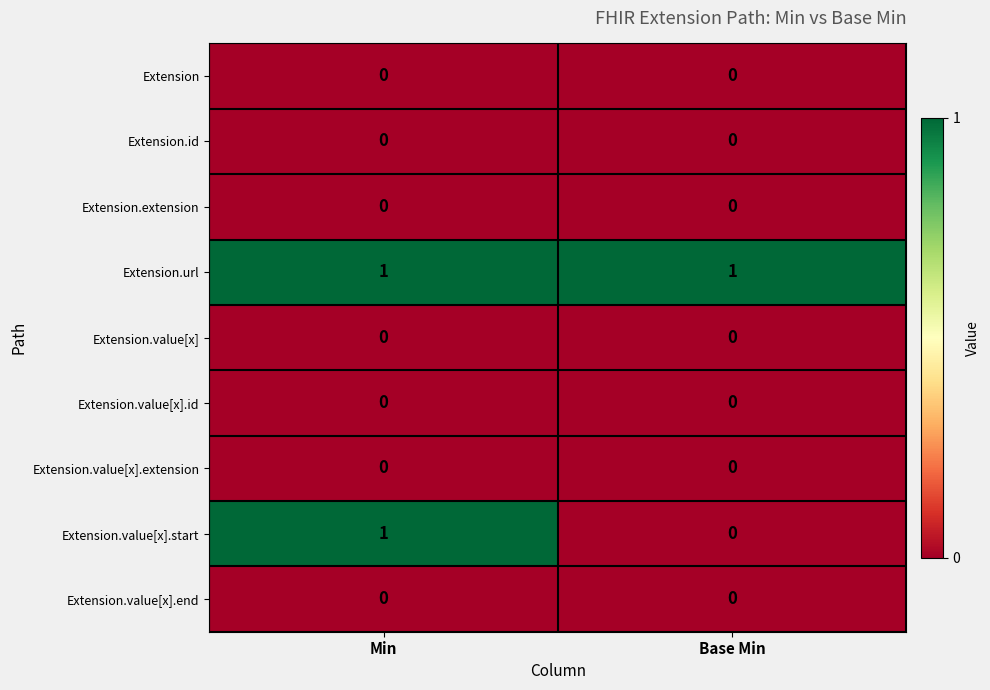

Reading right to left, transcribe all the data shown in this chart.

Extension: Base Min=0	Min=0
Extension.id: Base Min=0	Min=0
Extension.extension: Base Min=0	Min=0
Extension.url: Base Min=1	Min=1
Extension.value[x]: Base Min=0	Min=0
Extension.value[x].id: Base Min=0	Min=0
Extension.value[x].extension: Base Min=0	Min=0
Extension.value[x].start: Base Min=0	Min=1
Extension.value[x].end: Base Min=0	Min=0